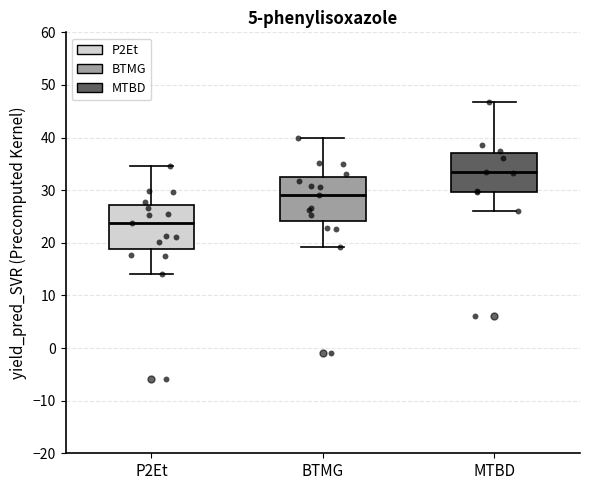

Where does the median line of the box for MTBD sit on the y-axis? The values are not printed on the chart, so give them approximately, as read against the axis.

33